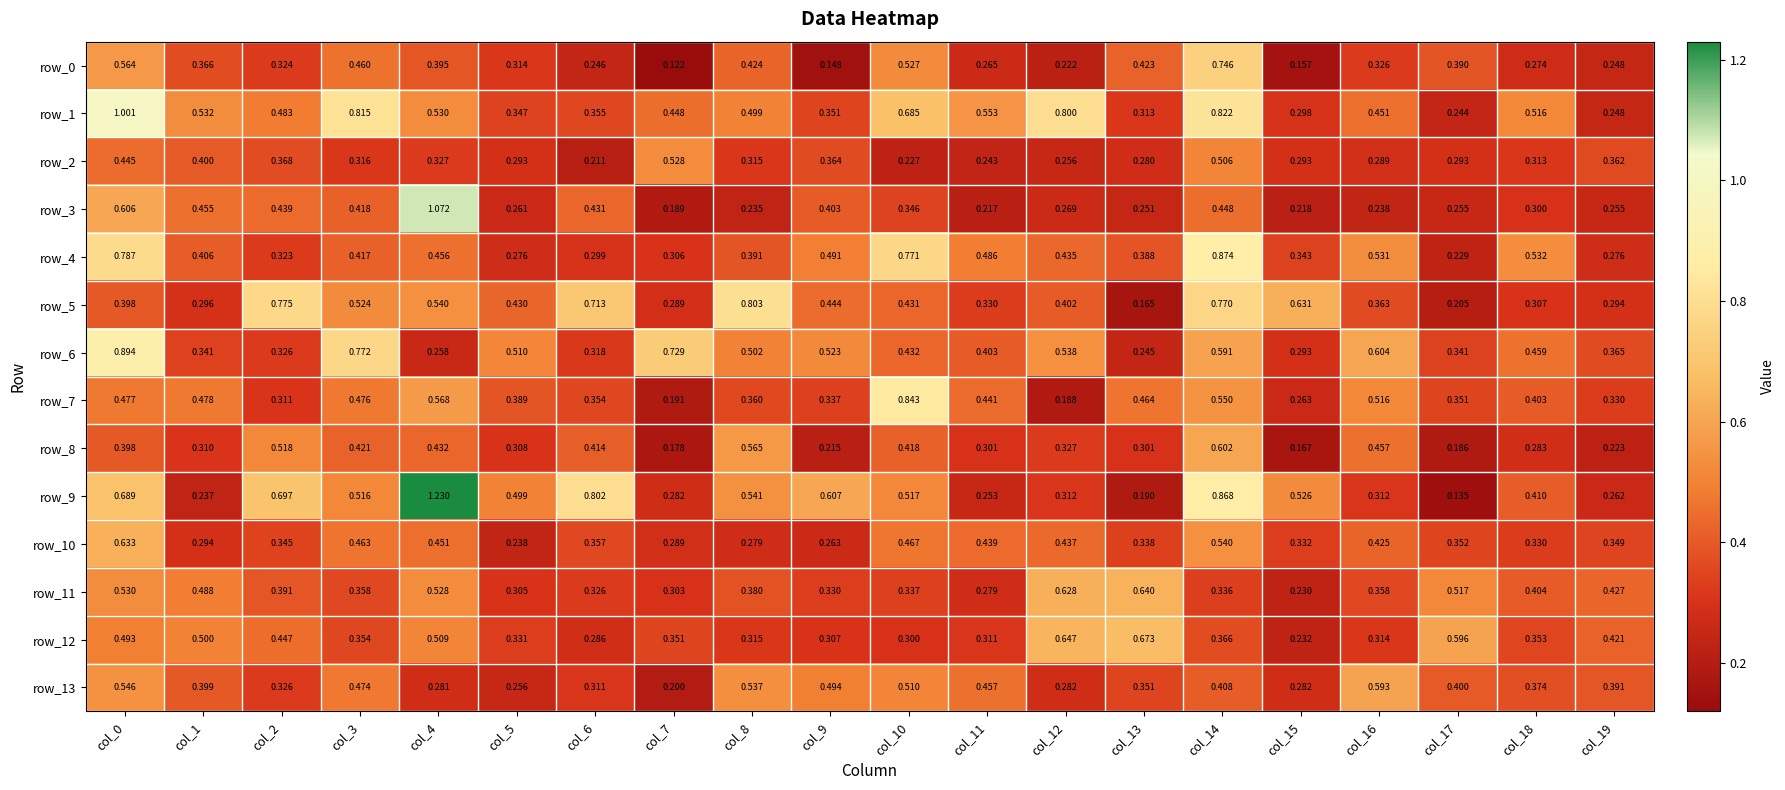

Is the value of row_4 at col_1 greater than the value of row_3 at col_14?

No